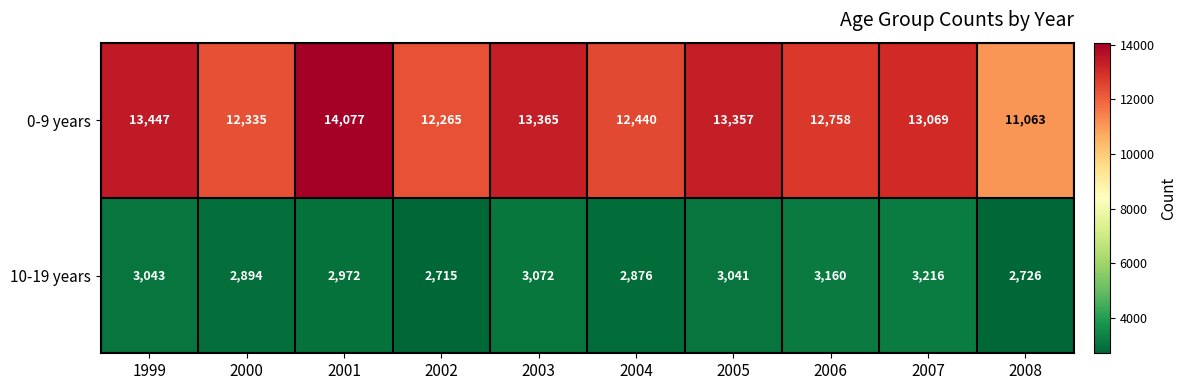

Rank the categories by 10-19 years value from highest to lowest.

2007, 2006, 2003, 1999, 2005, 2001, 2000, 2004, 2008, 2002